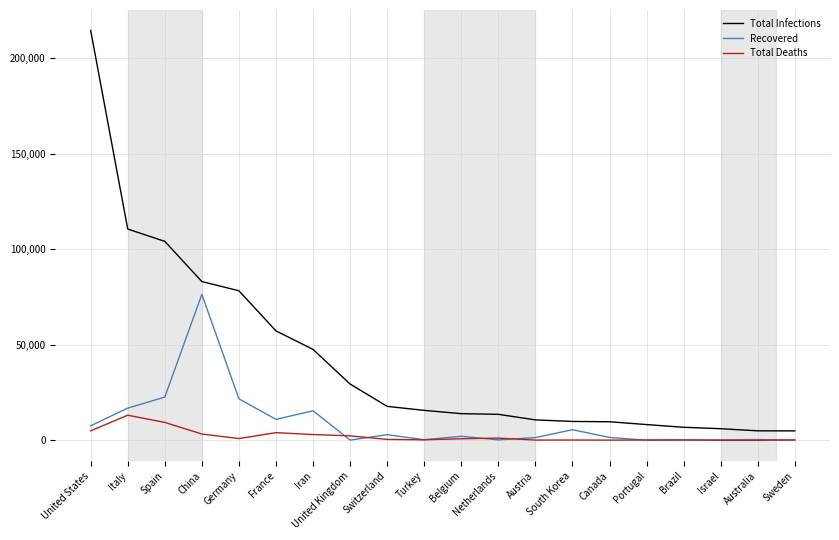

Is it true that Total Infections equals 332215 at United States?

False